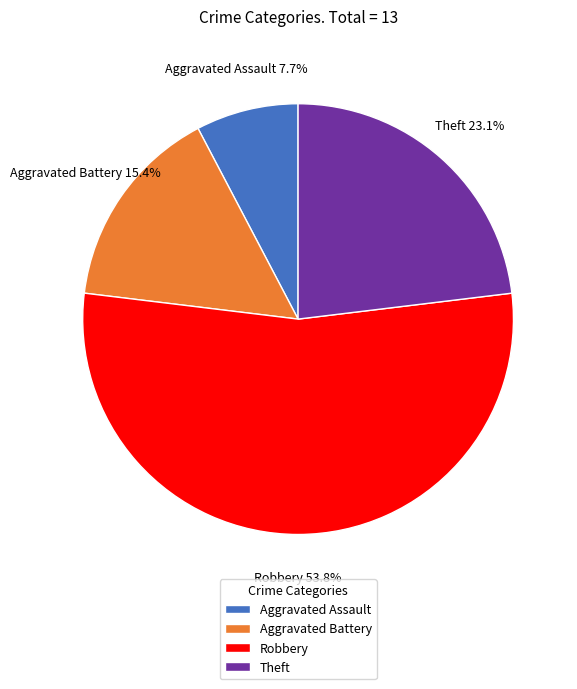

To the nearest percent, what is the average slice percentage?

25%